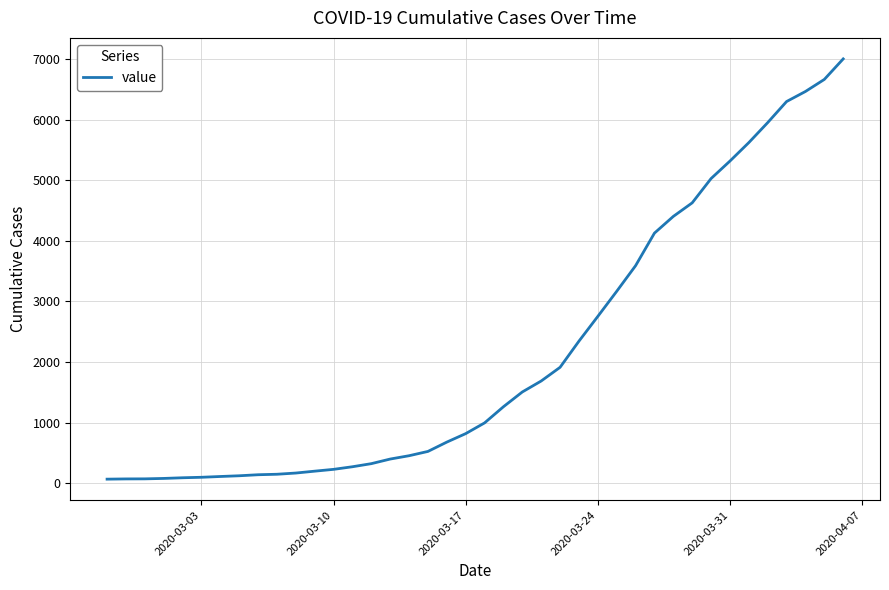

What is the difference between the maximum and minimum values?

6940